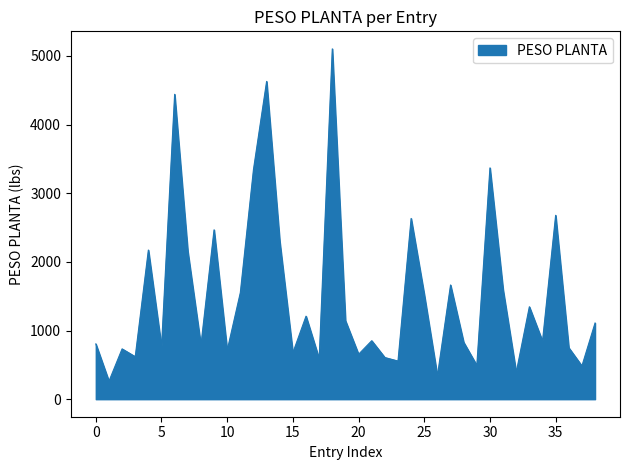

What is the greatest value displayed?

5102.5